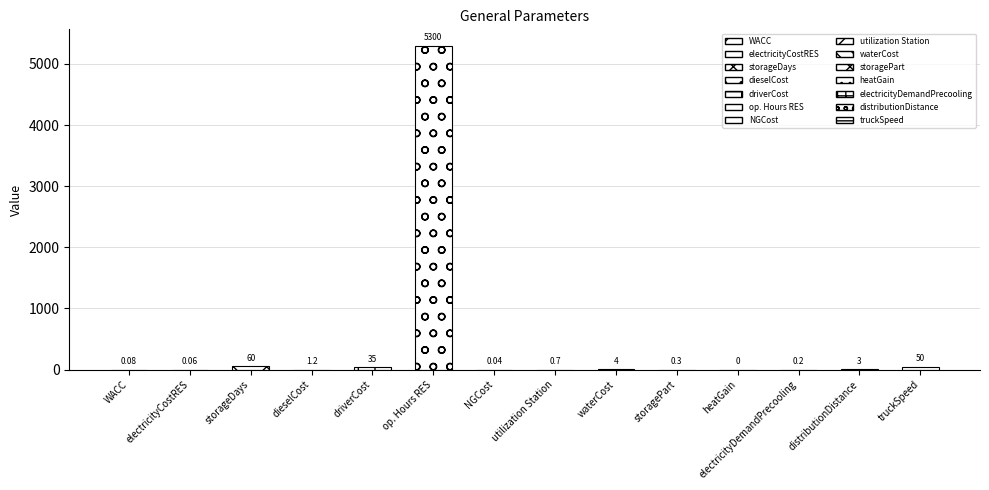

Which label corresponds to the largest value in the chart?

op. Hours RES